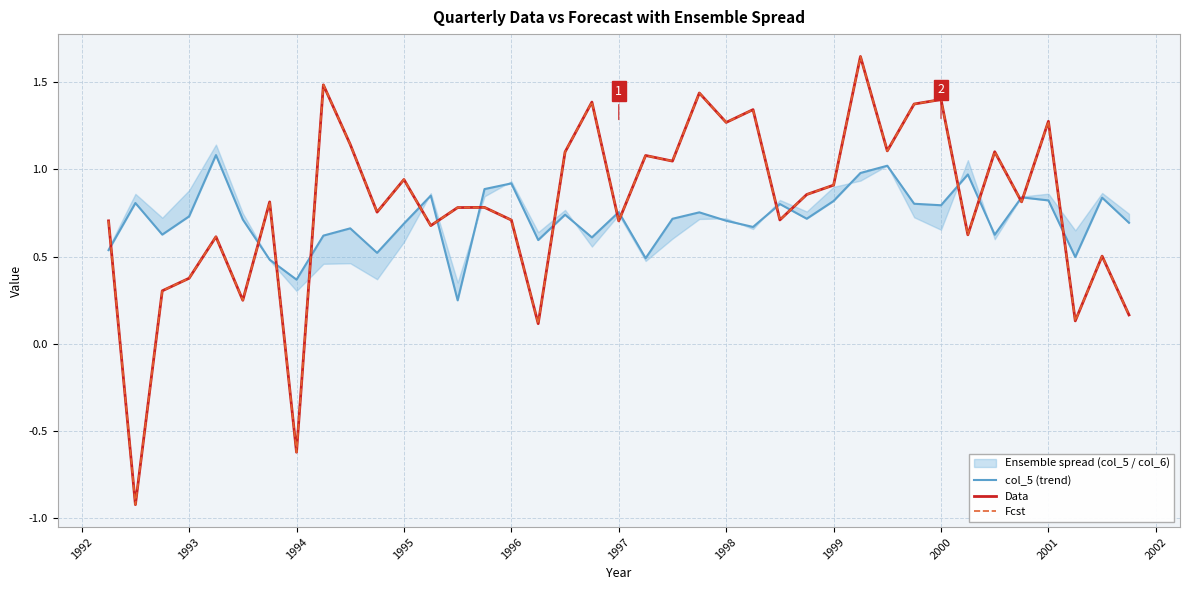

Count the number of categories in the chart.

39